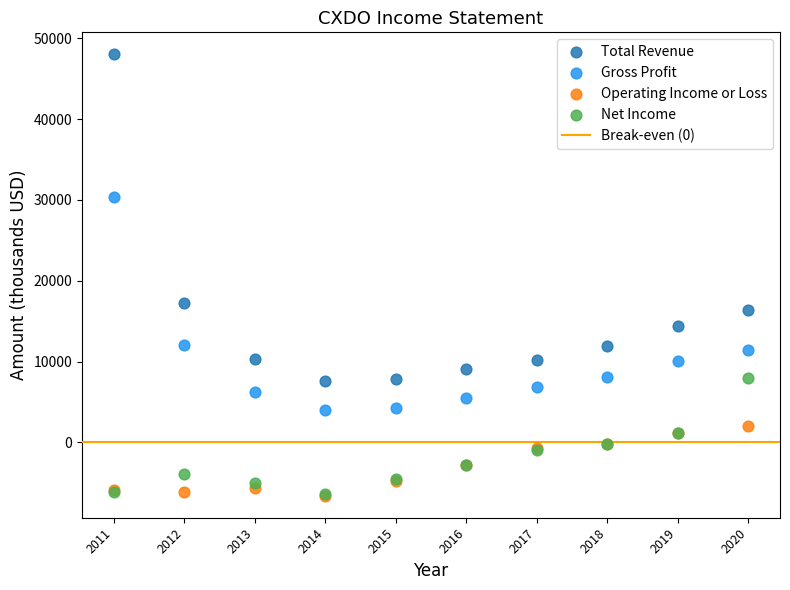

In the Total Revenue series, what Y value is closest to 27800?

17200